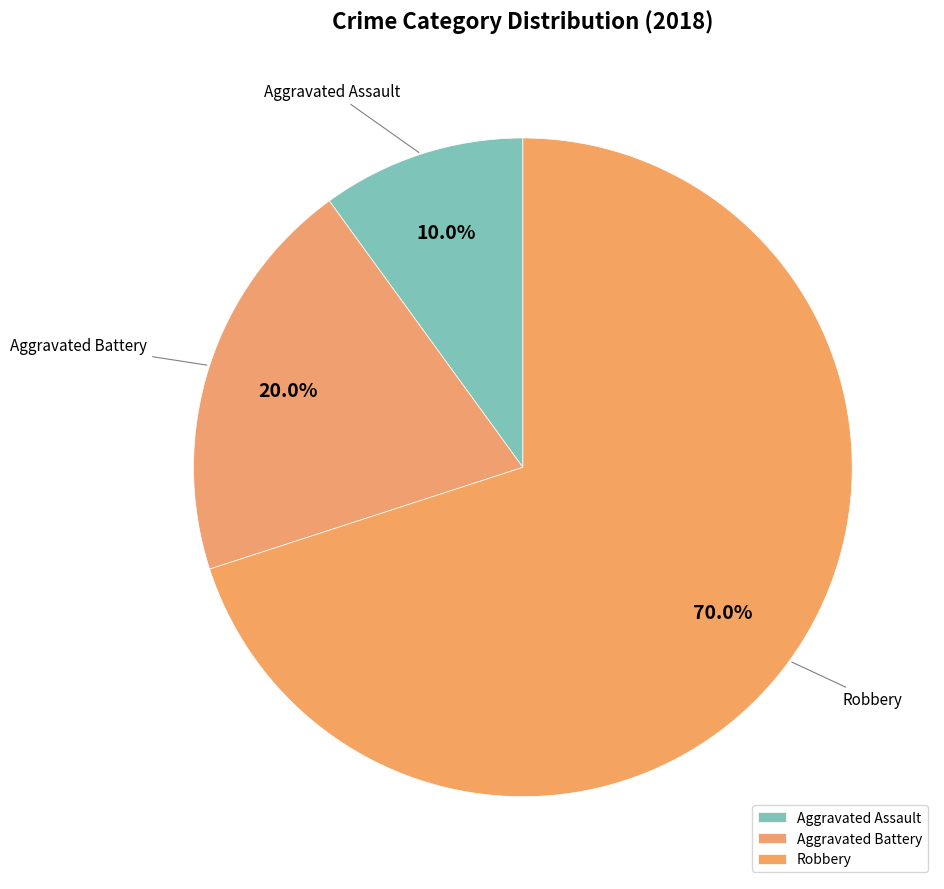

Which category has the biggest portion of the pie?

Robbery